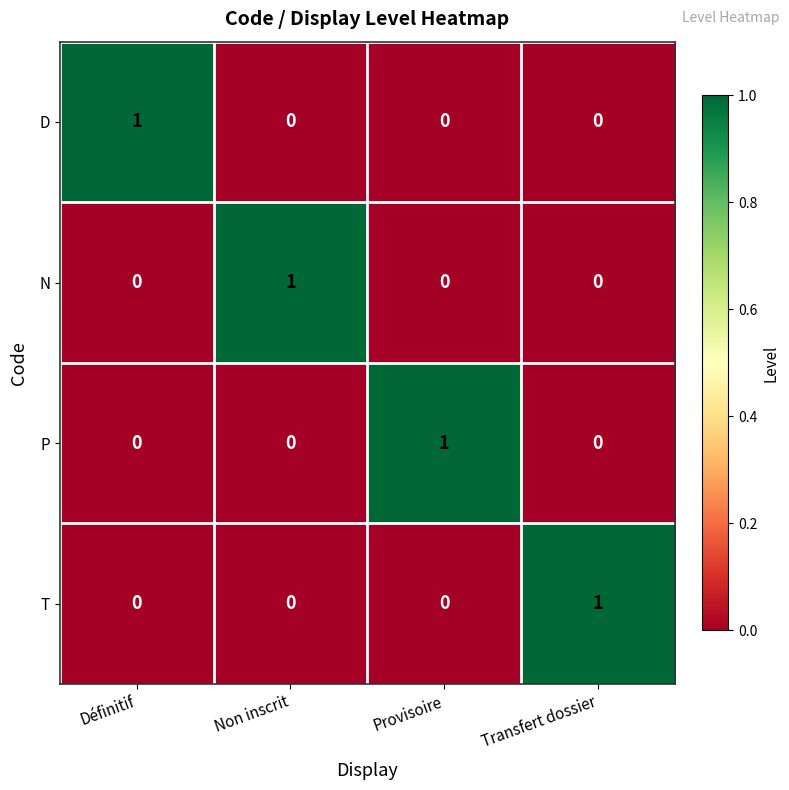

What is the spread (max minus min) of values at Non inscrit?

1